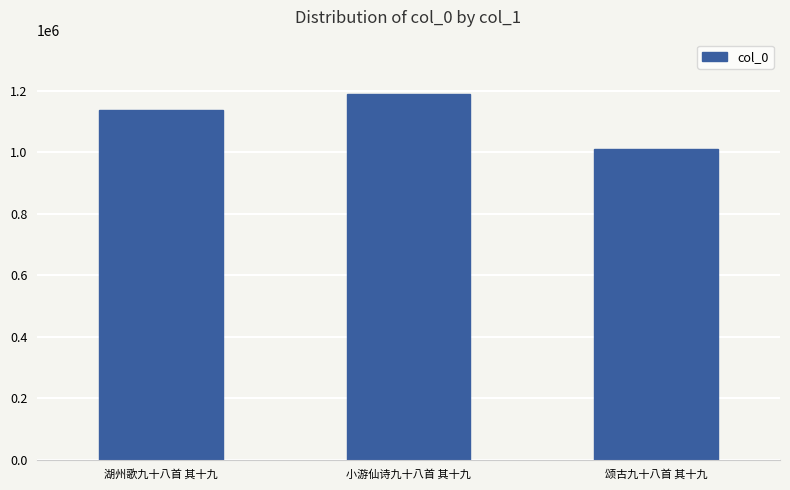

What is the smallest value displayed?

1011164